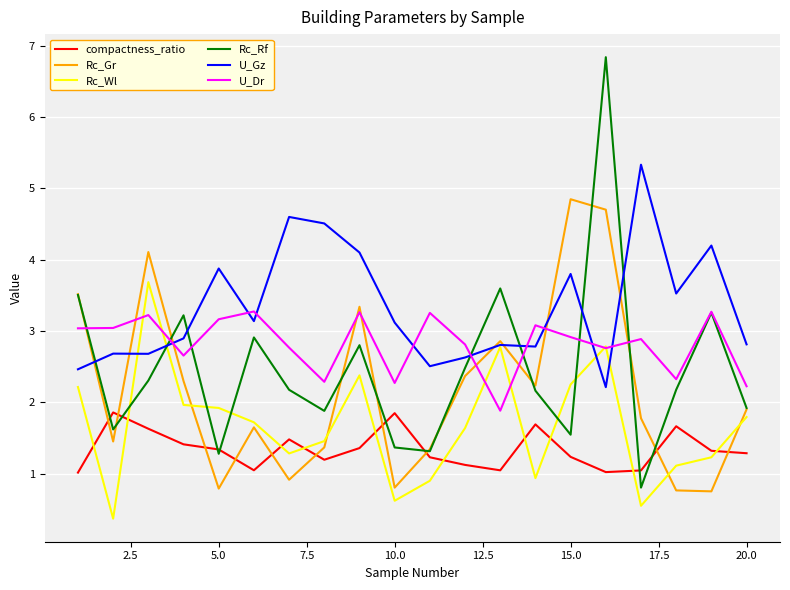

After their last crossing, which series has the higher values: Rc_Wl or compactness_ratio?

Rc_Wl